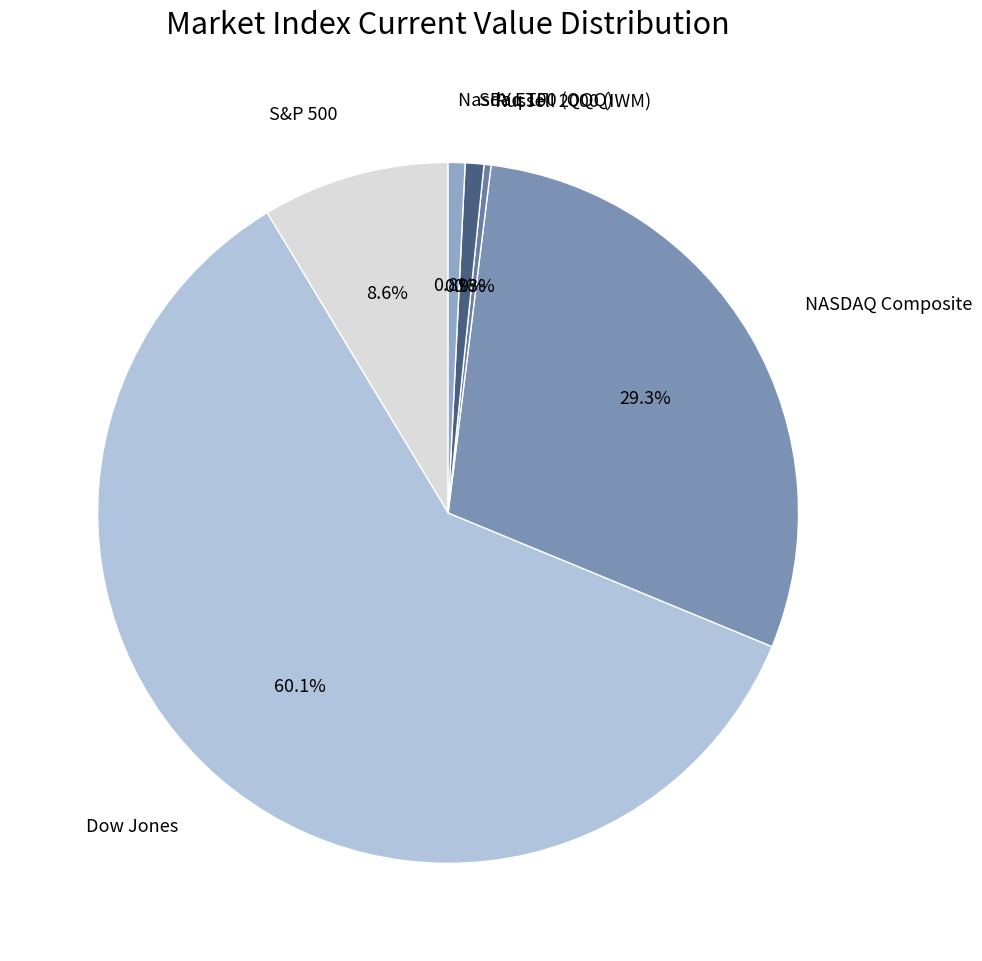

To the nearest percent, what is the combined percentage of S&P 500 and Dow Jones?

69%